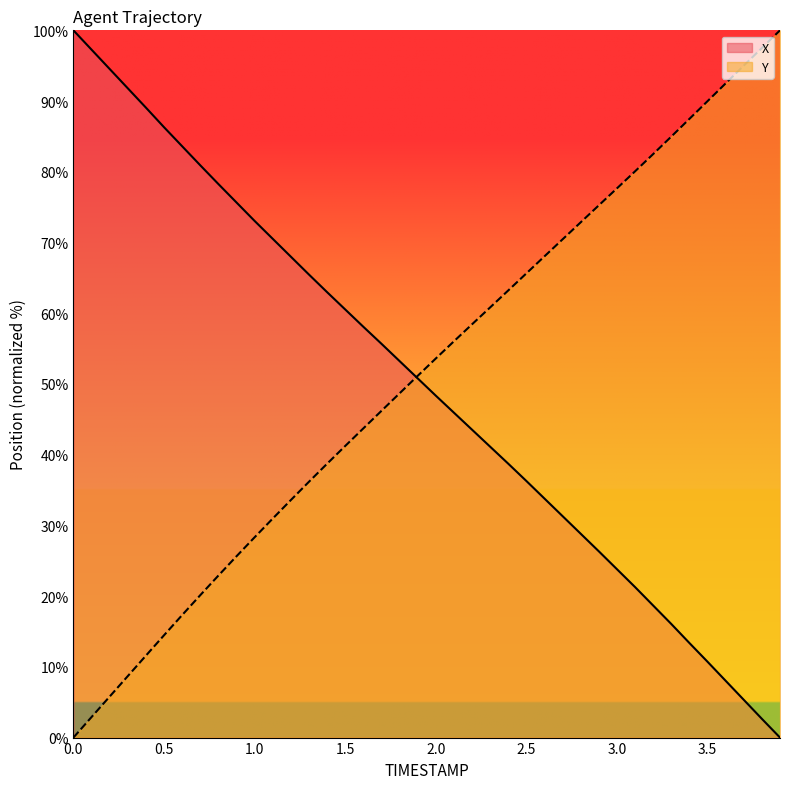

What is the maximum value shown in the chart?

100.0